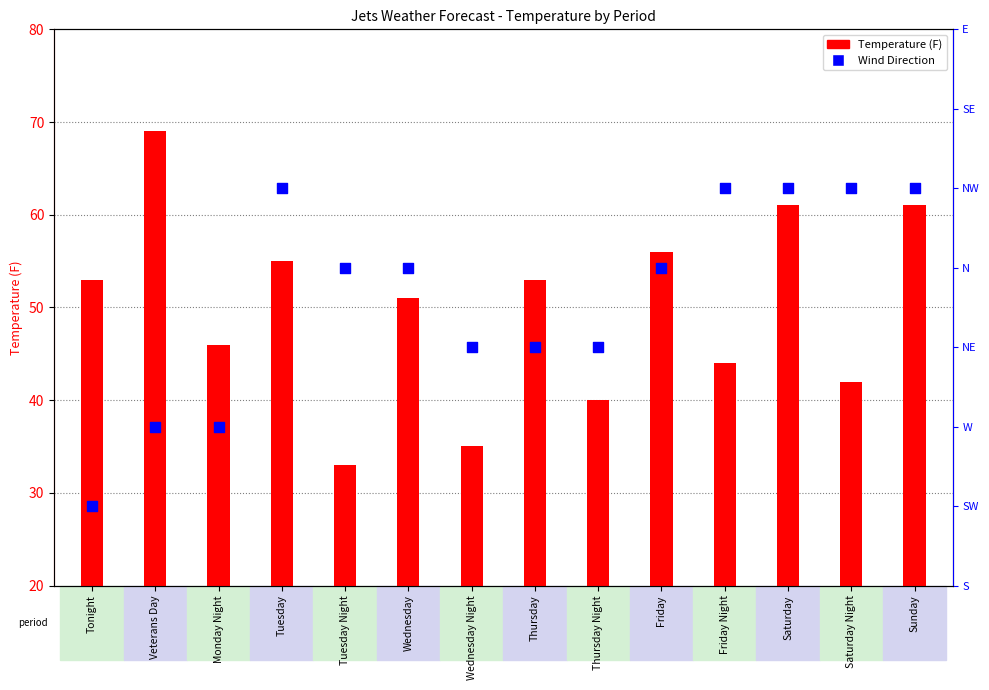

Which series has the largest Y range (max minus min)?

Temperature